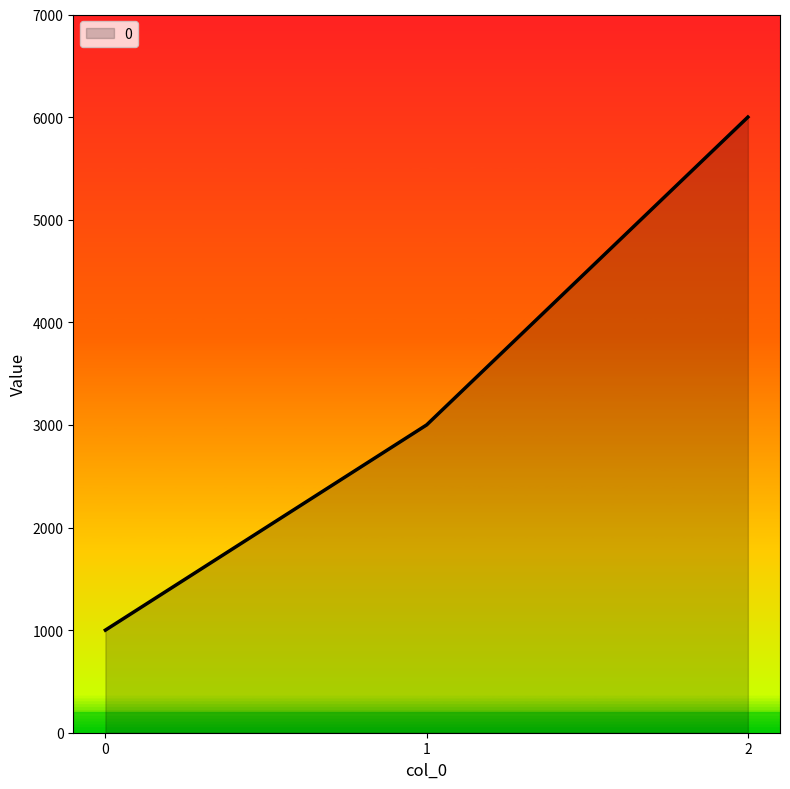

The chart shows a value of 6000 at 2. True or false?

True